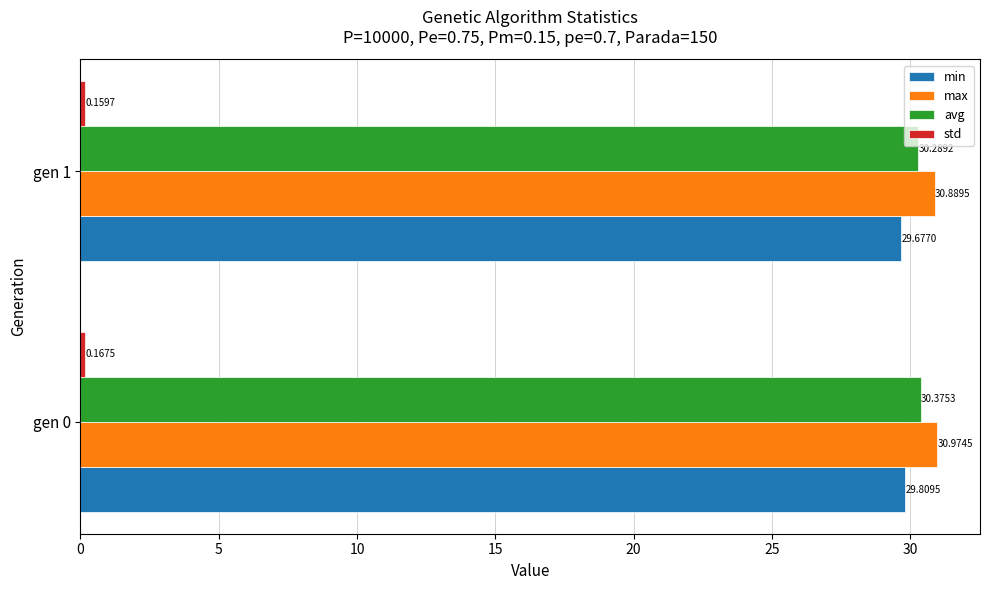

What is the average value of the max series?

30.9